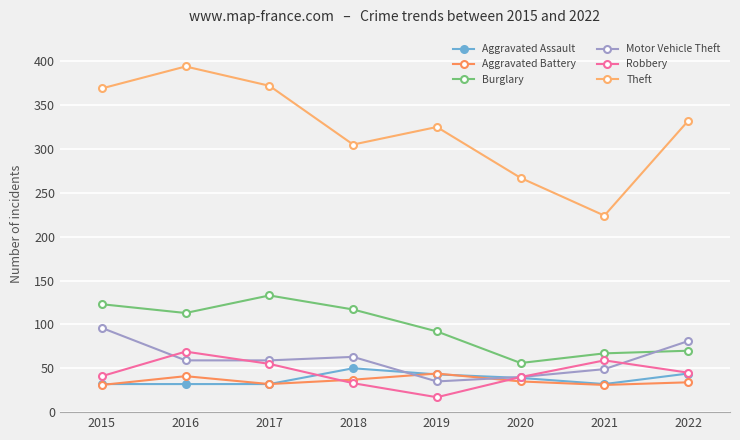

Does the chart display data point markers on the line(s)?

Yes